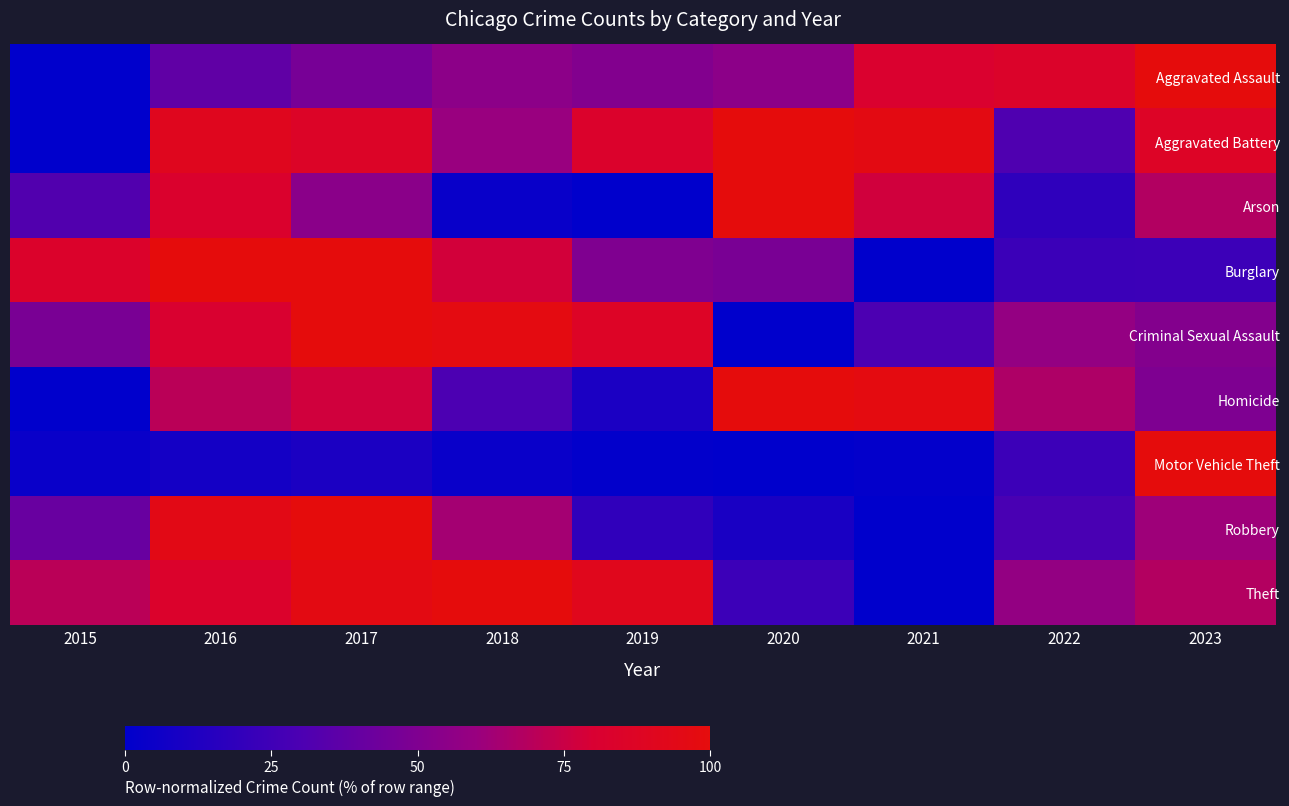

Which category has the highest value across all series?

2023